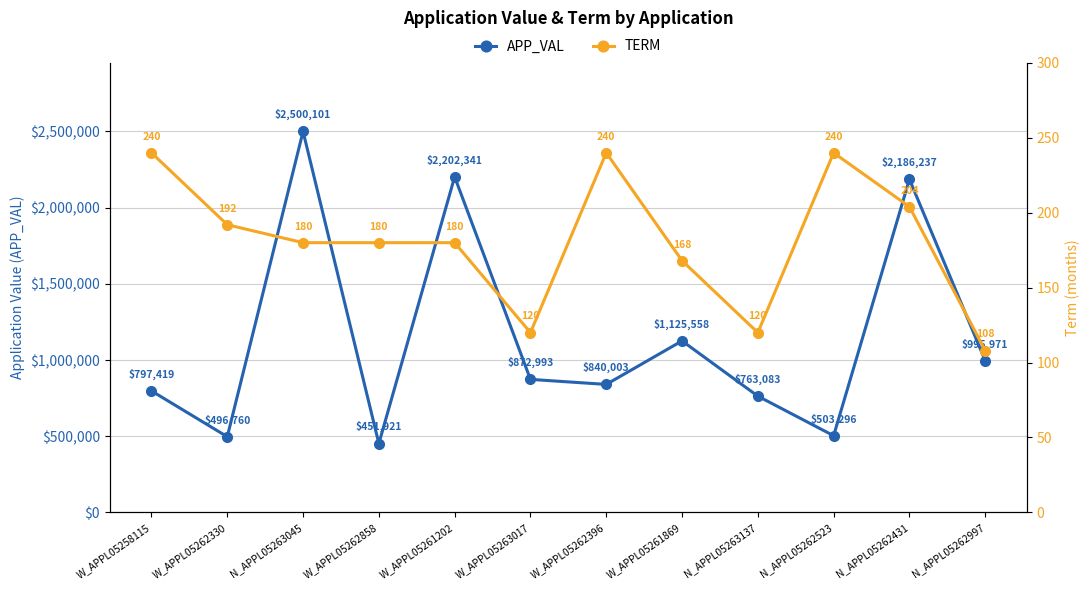

True or false: TERM has a value of 97 at W_APPL05261869.

False